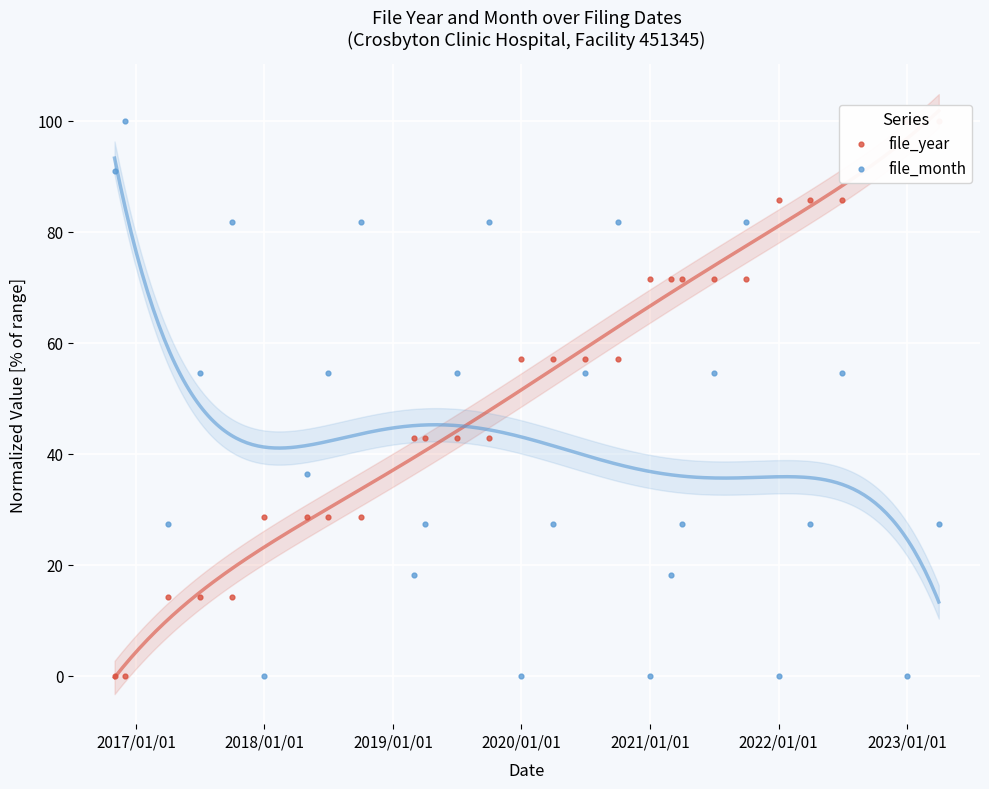

Which series has the largest total across all categories?

file_year